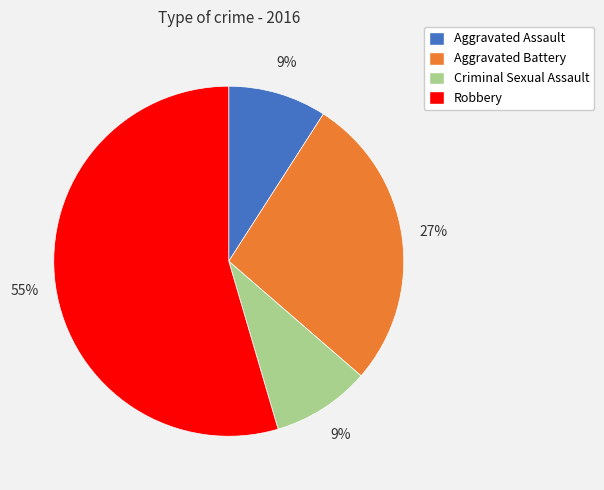

How many slices are in this pie chart?

4